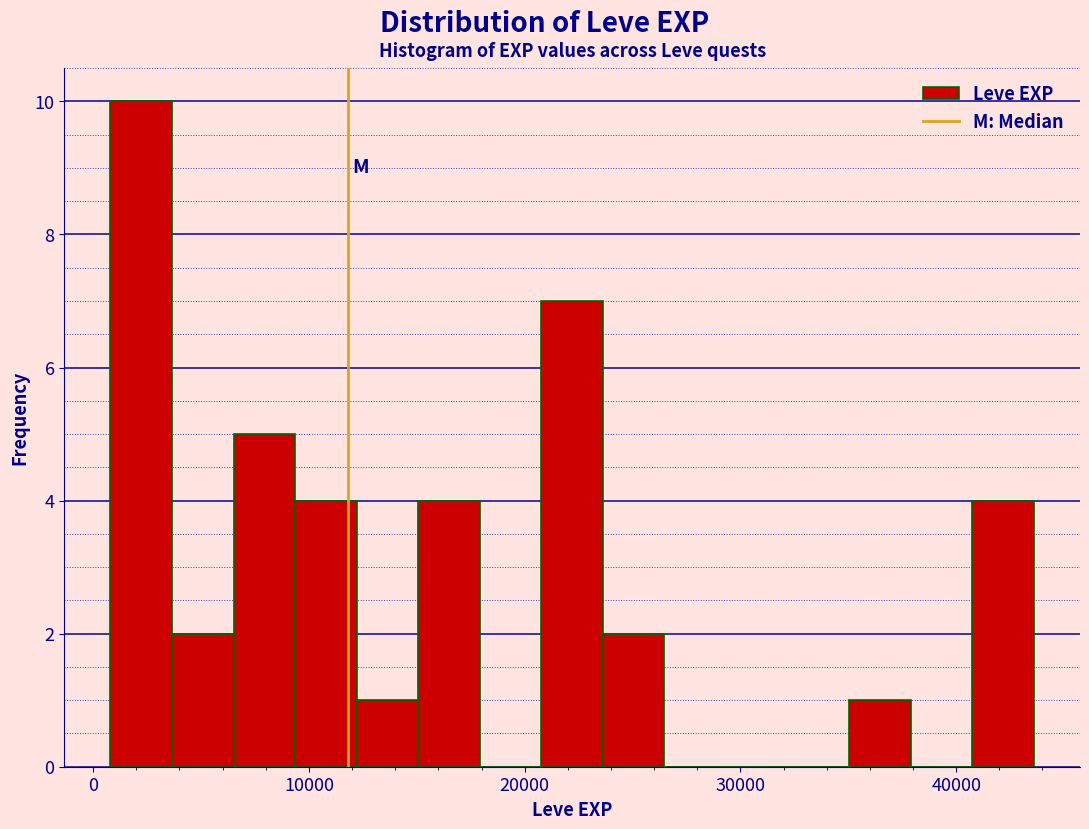

Read against the x-axis, roughly where is the centre of the tallest bar?

2000